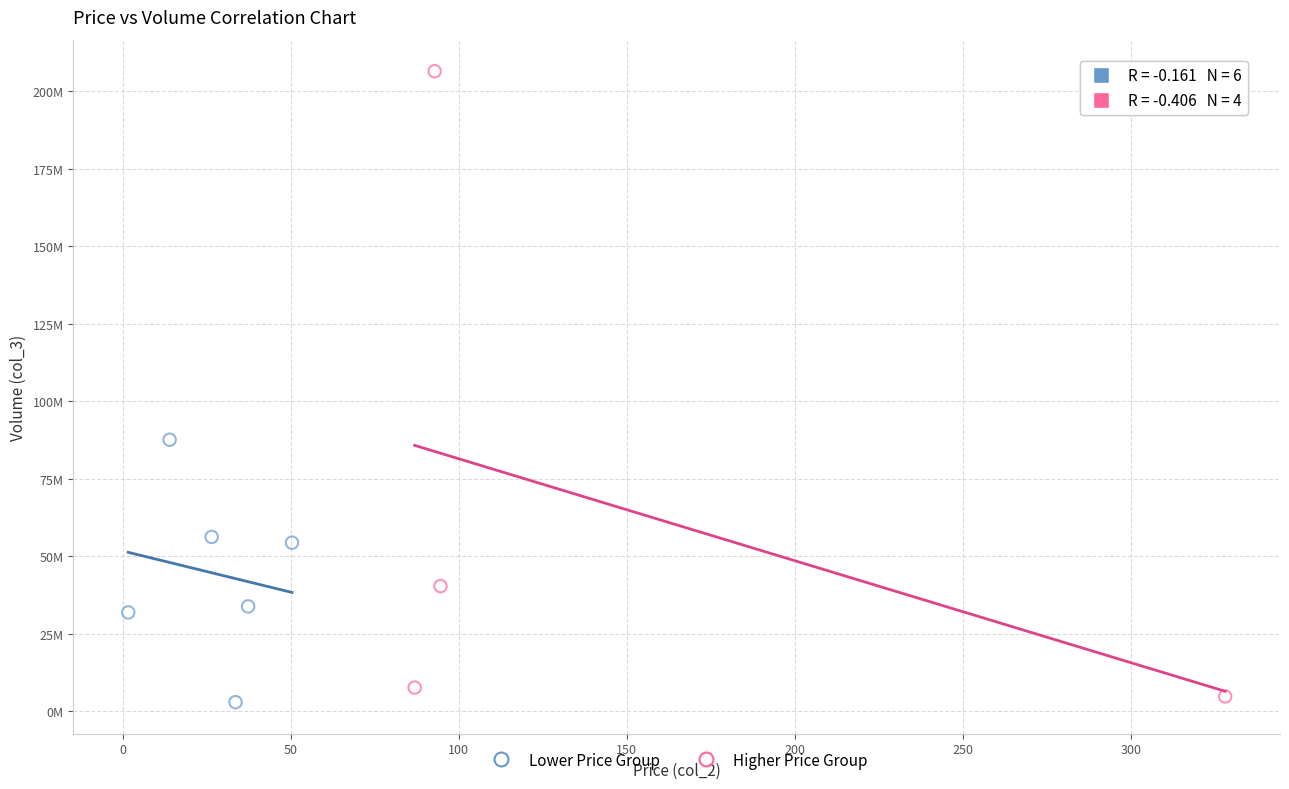

Which series has the largest Y range (max minus min)?

Higher Price Group